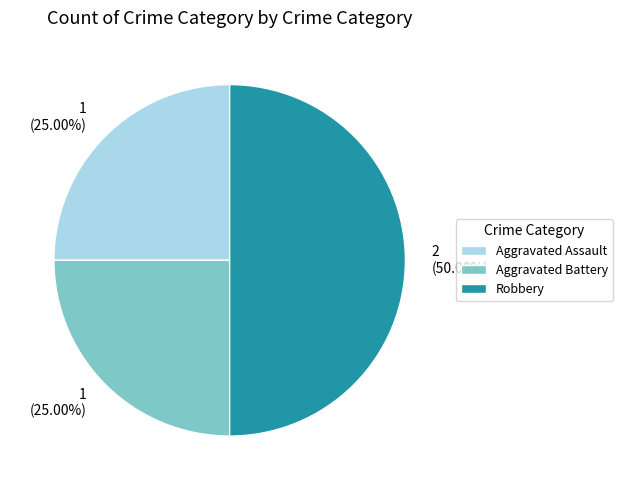

Do Robbery and Aggravated Battery together represent more than half of the pie?

Yes